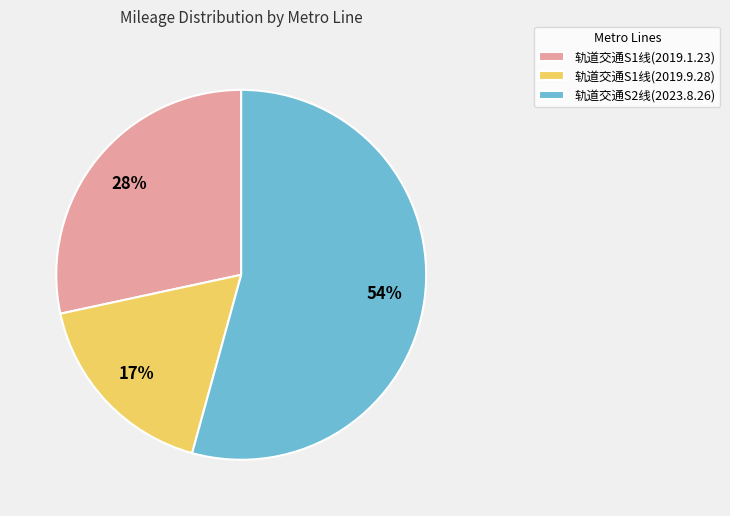

Rank the categories by value from highest to lowest.

轨道交通S2线(2023.8.26), 轨道交通S1线(2019.1.23), 轨道交通S1线(2019.9.28)